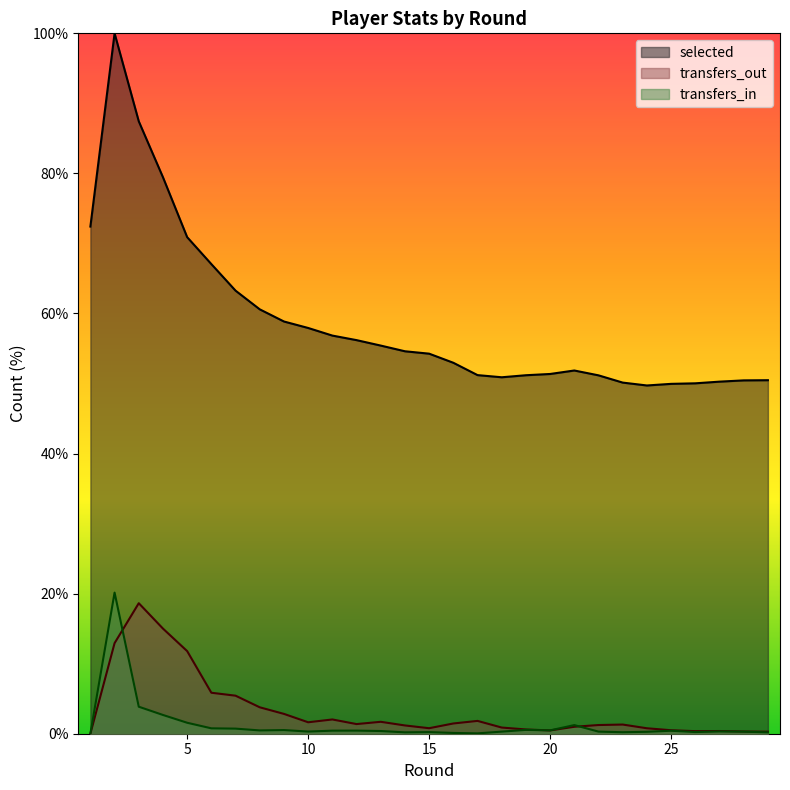

True or false: selected has more than 1 interior local peaks.

True